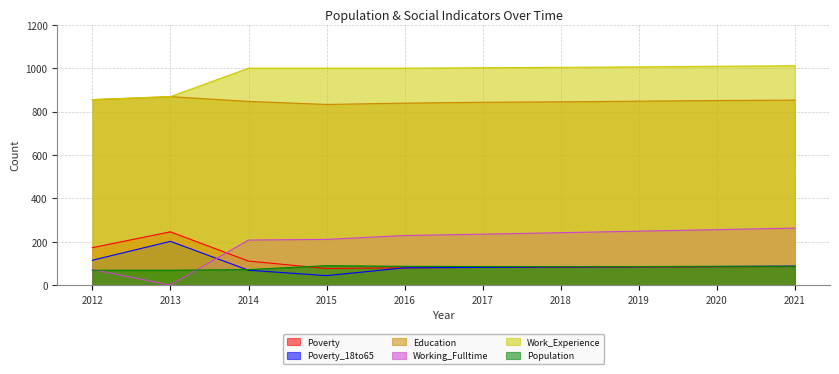

How many distinct data groups are displayed?

6